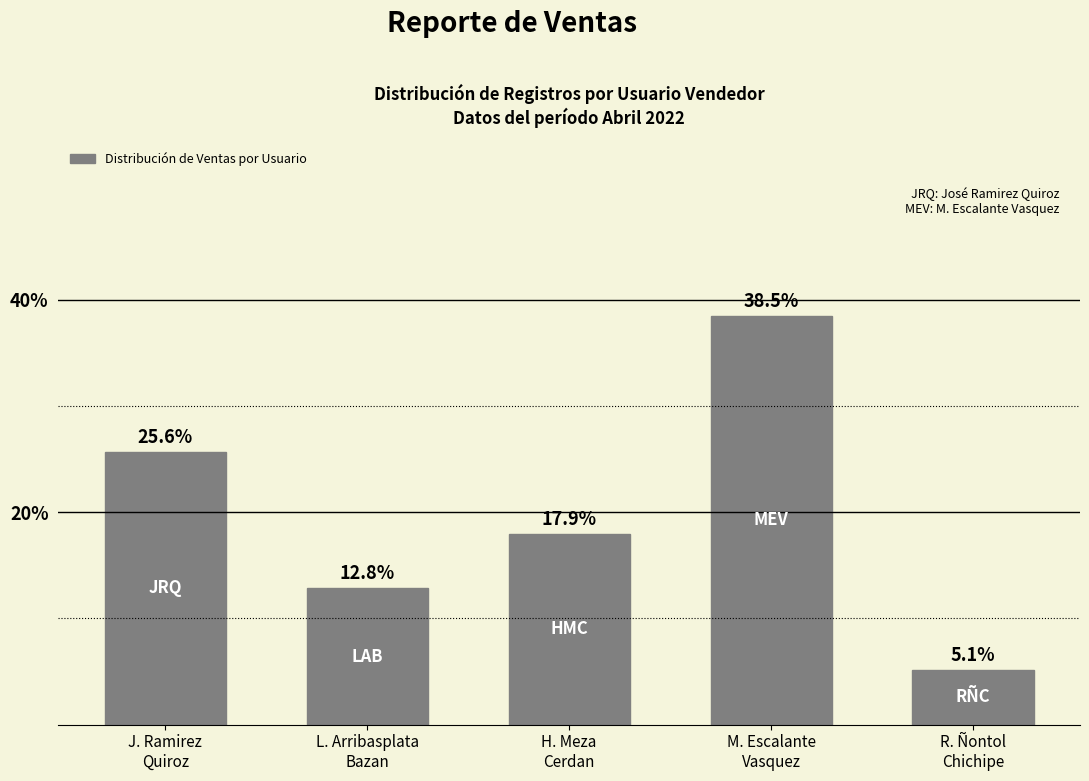

Read the value at H. Meza
Cerdan.

17.9